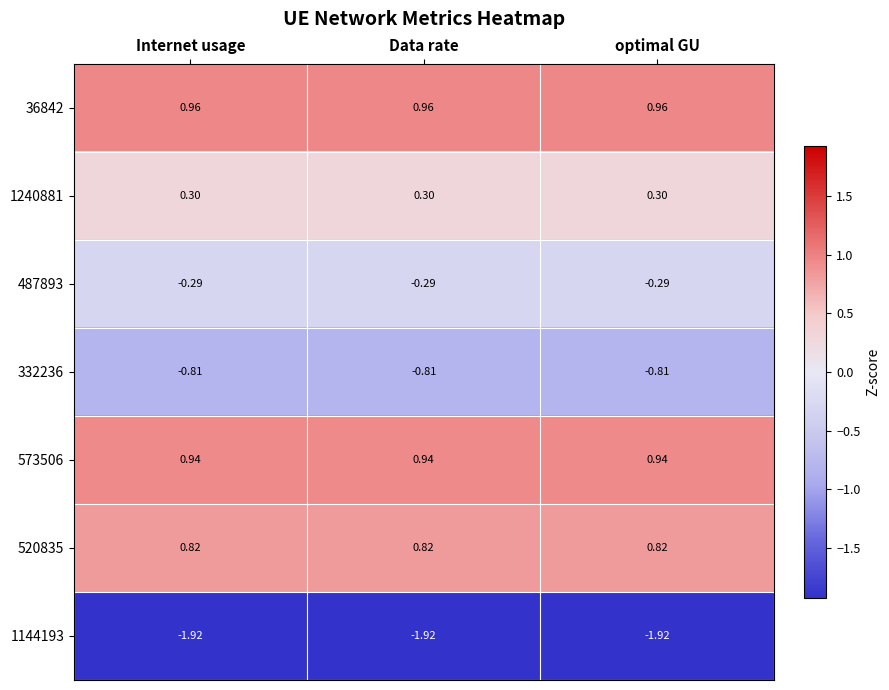

Is the value of 520835 at optimal GU greater than the value of 36842 at Internet usage?

No